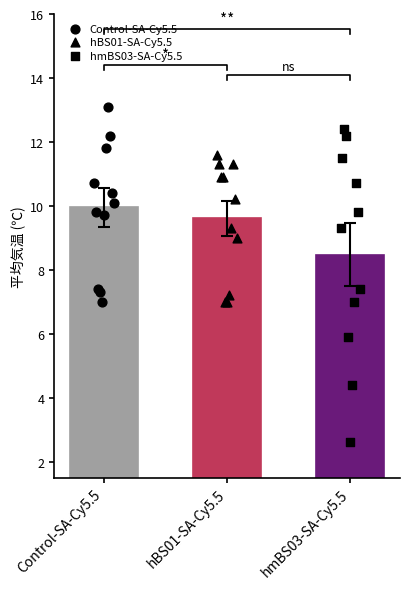

Which series contains the lowest Y value?

hmBS03-SA-Cy5.5